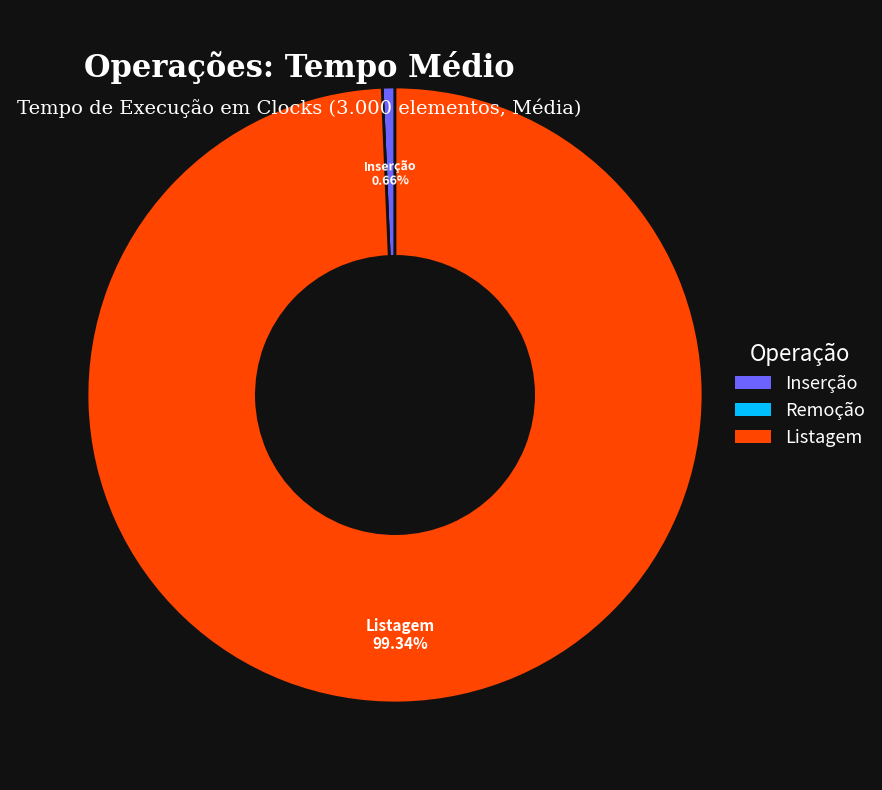

To the nearest percent, what percentage of the pie is Inserção?

1%